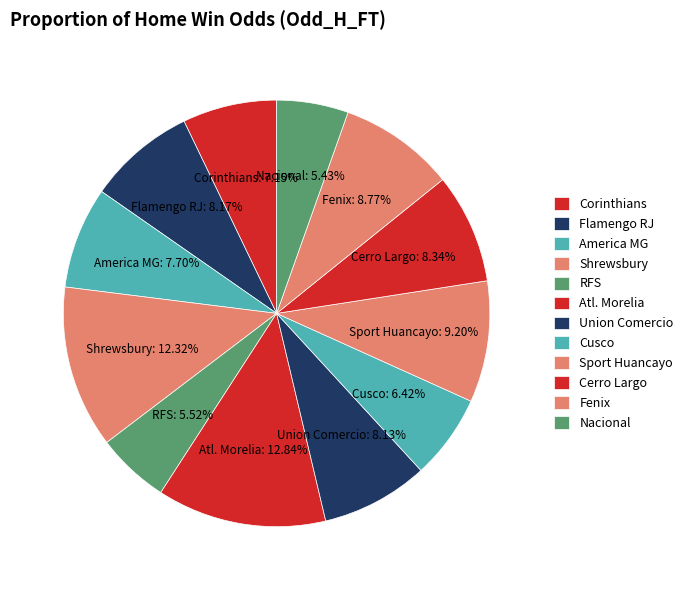

To the nearest percent, what is the average slice percentage?

8%